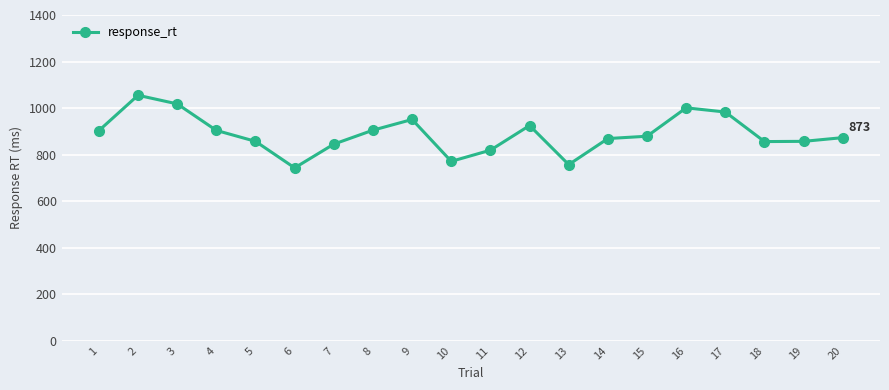

Read the value at 5, to the nearest 50.

850